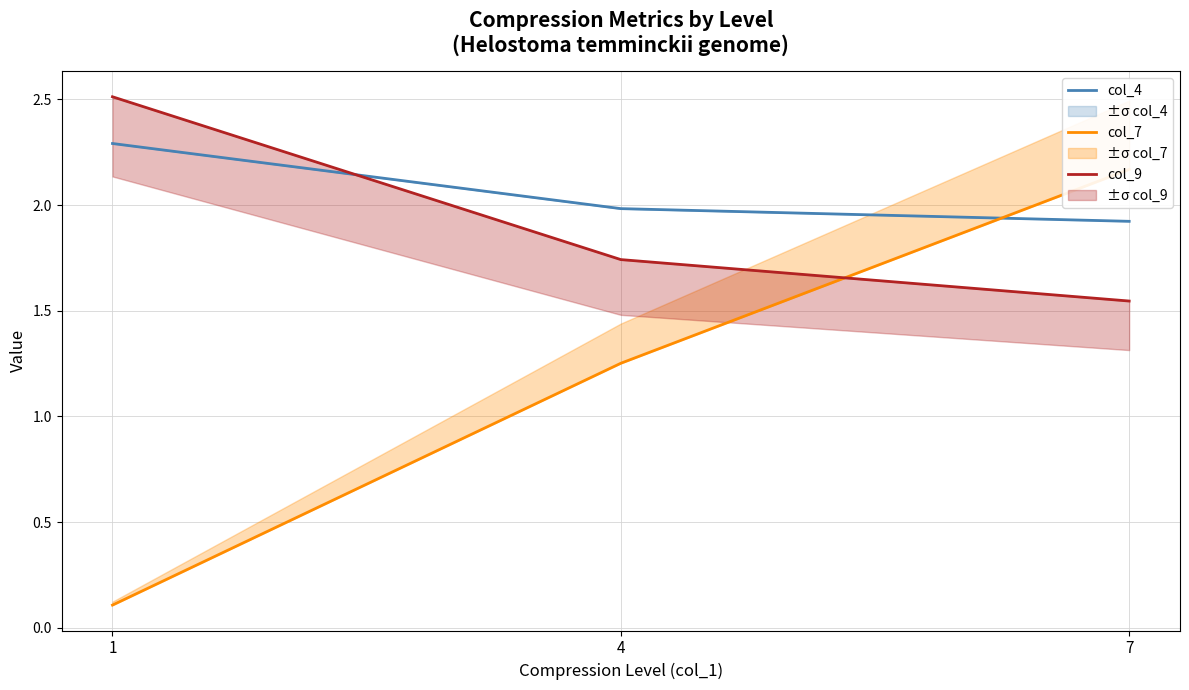

How many categories are shown in the chart?

3